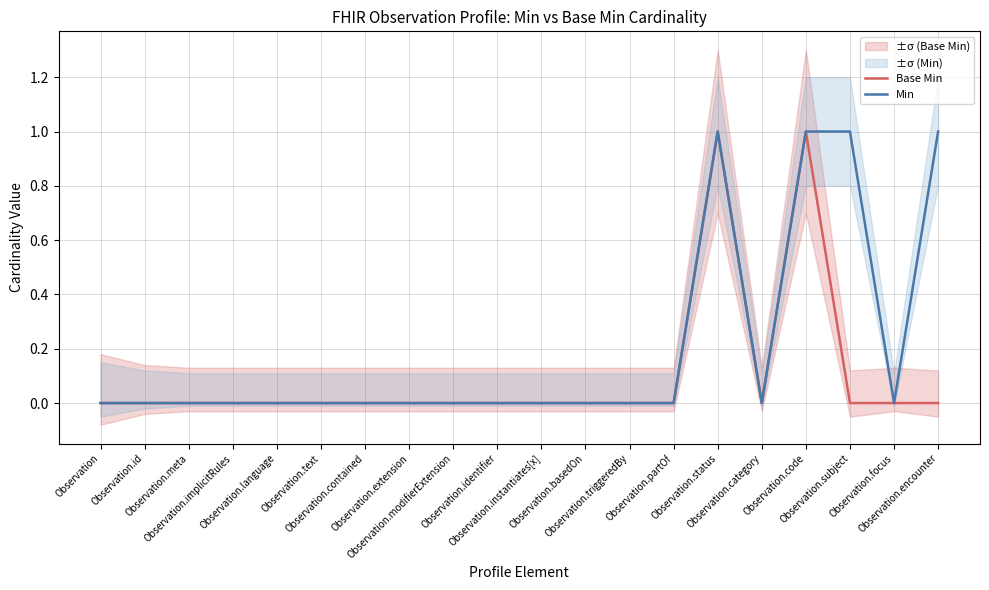

Does the chart have visible grid lines?

Yes